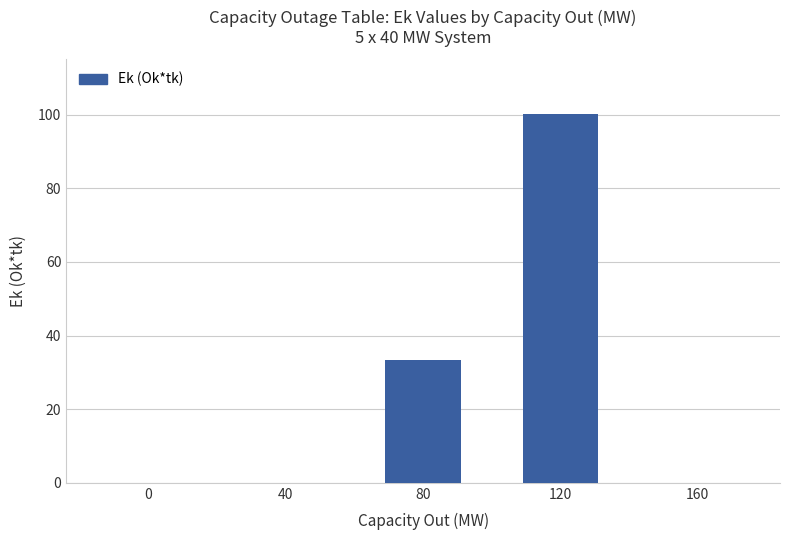

What is the average value?

26.7